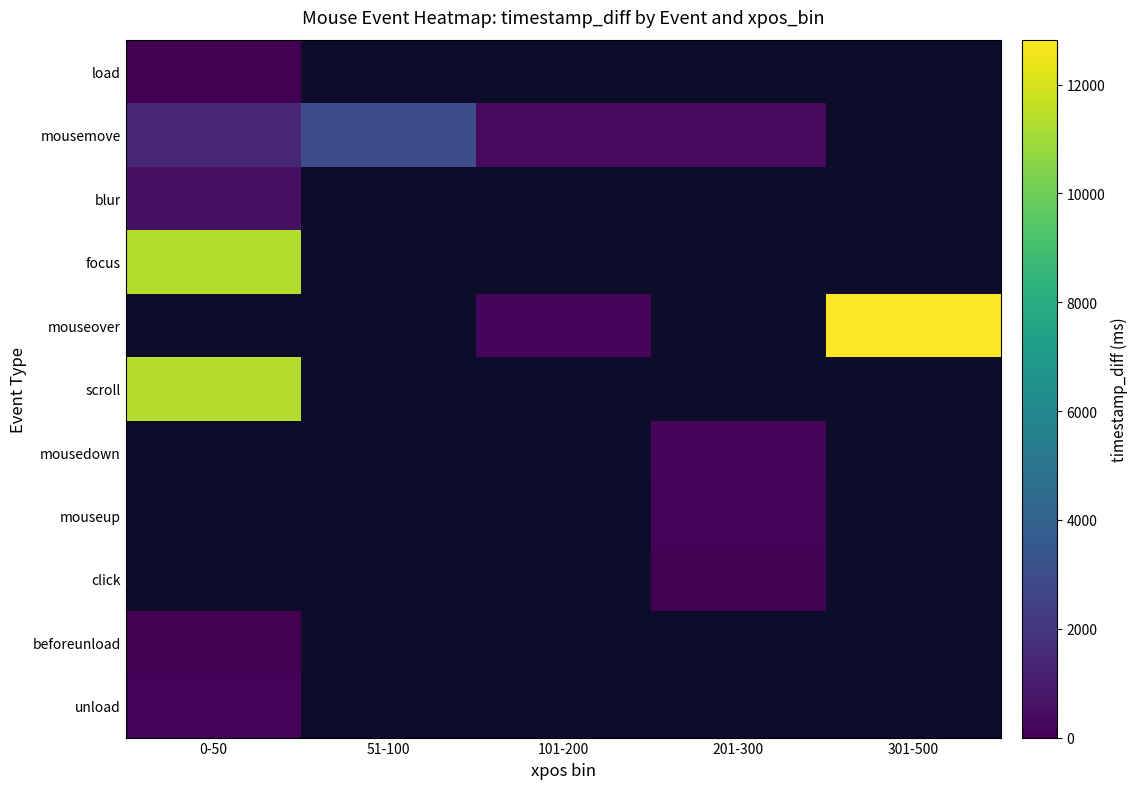

At which category does the chart reach its peak across all series?

301-500